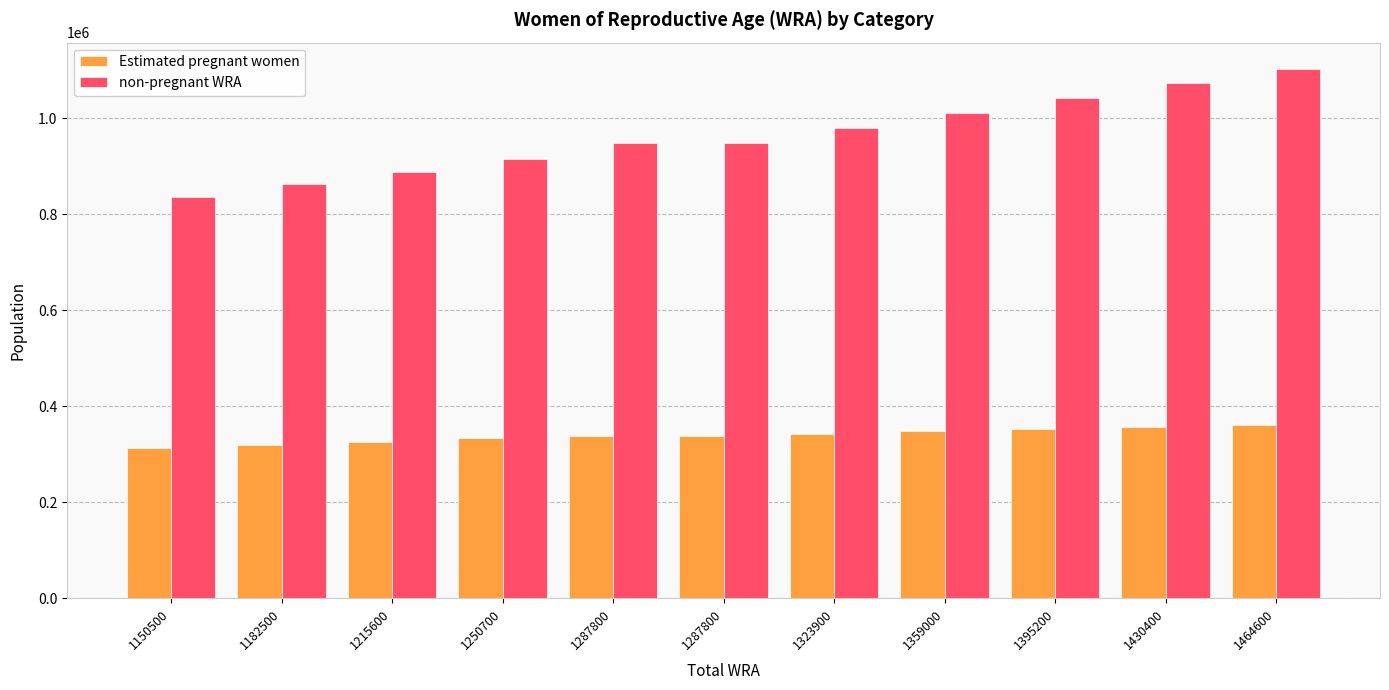

Reading left to right, list all the values displayed in this chart.

Estimated pregnant women: 1150500=314256.8	1182500=319869.4	1215600=326164.0	1250700=334717.8	1287800=338896.3	1287800=338896.3	1323900=342986.5	1359000=347736.5	1395200=352458.3	1430400=357113.6	1464600=361735.7
non-pregnant WRA: 1150500=836243.2	1182500=862630.6	1215600=889435.0	1250700=915982.2	1287800=948903.7	1287800=948903.7	1323900=980913.5	1359000=1011263.5	1395200=1042741.7	1430400=1073286.4	1464600=1102864.3